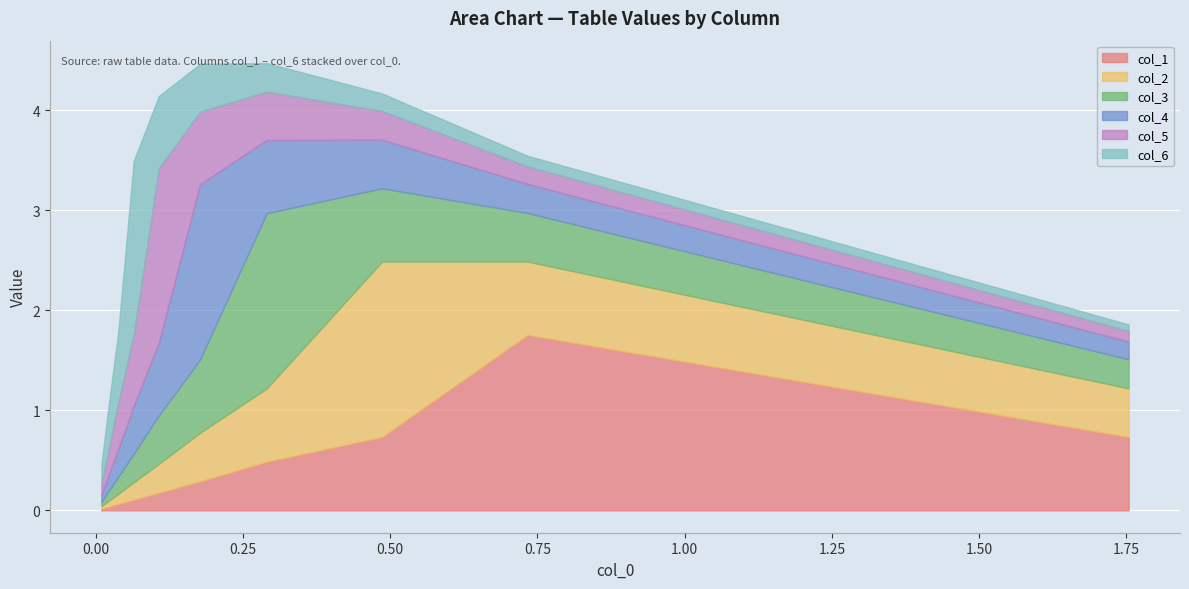

Between 4 and 8, which series saw the biggest shift?

col_4